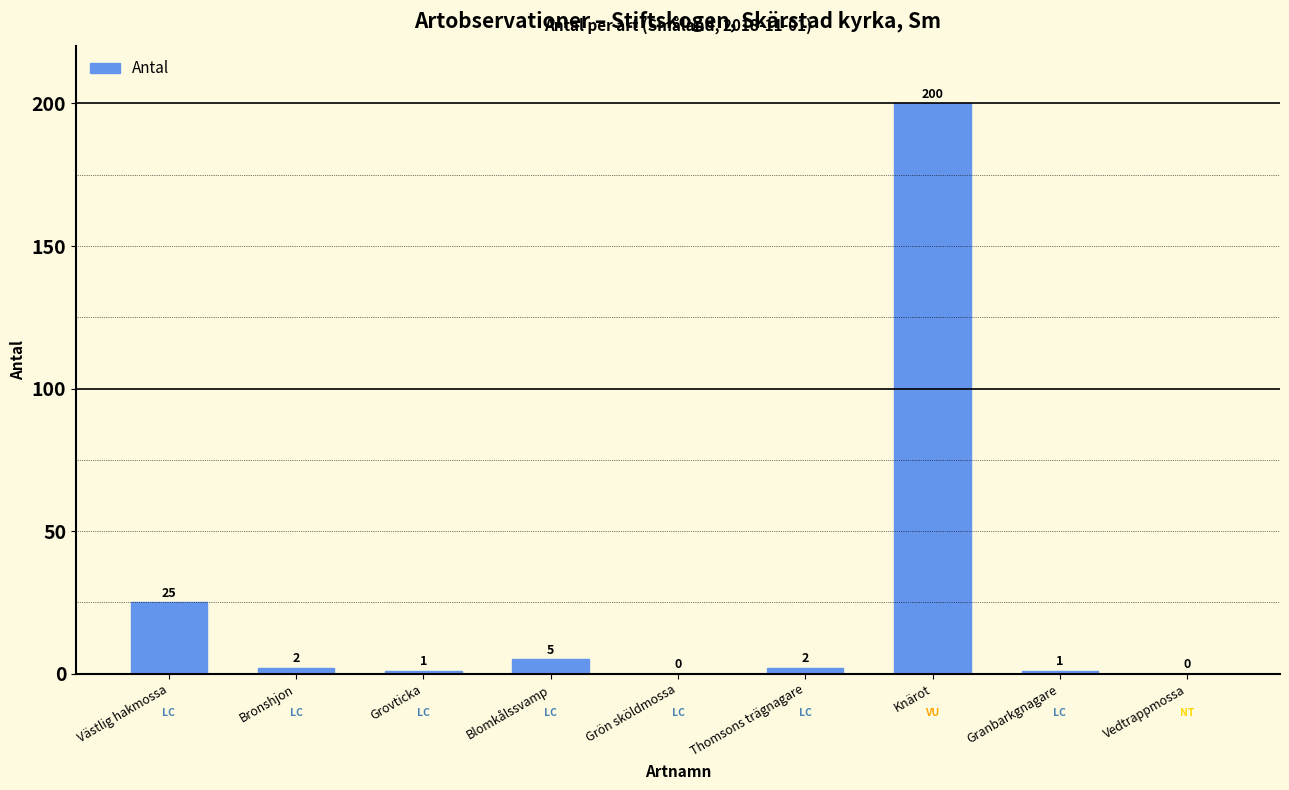

What is the sum of the values at Västlig hakmossa and Grön sköldmossa?

25